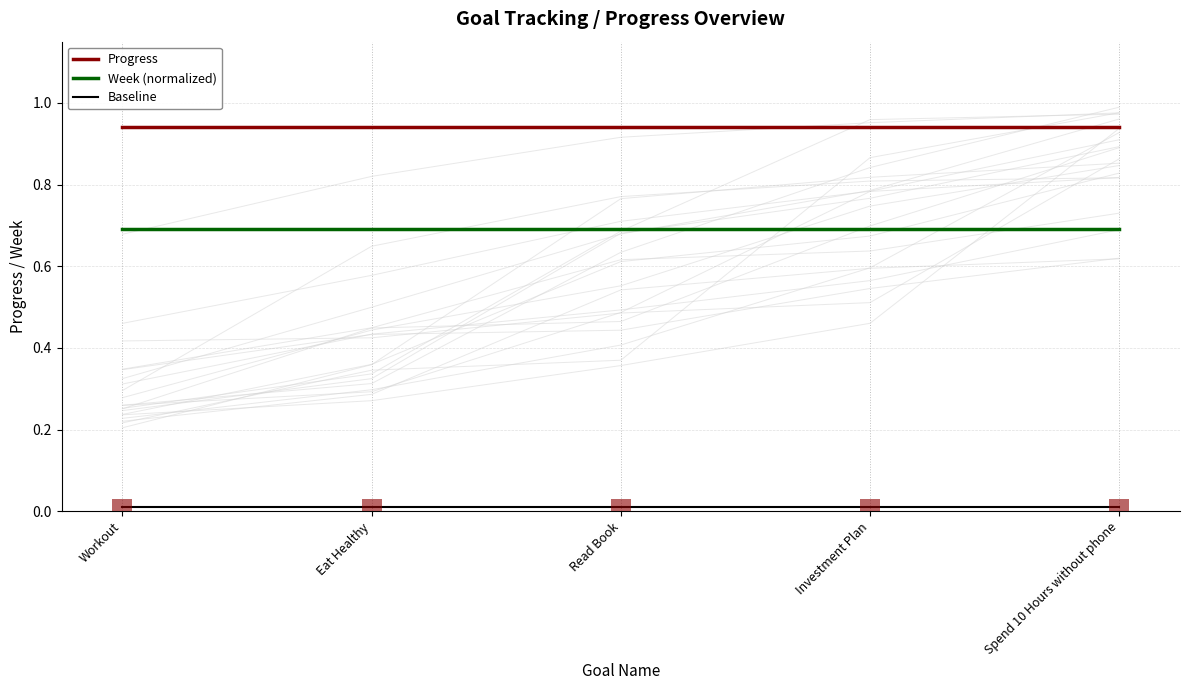

What is the average value of the Progress series?

0.9